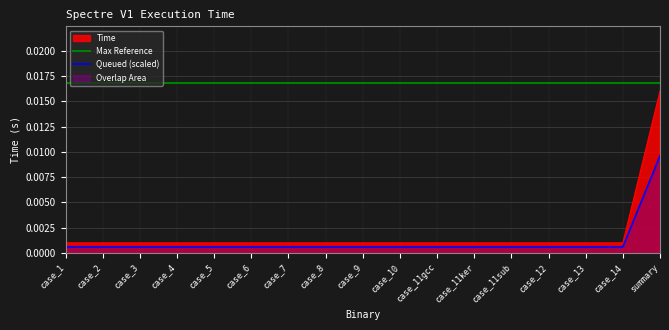

List the series in order of their peak value, highest first.

Max Reference, Time, Queued (scaled)